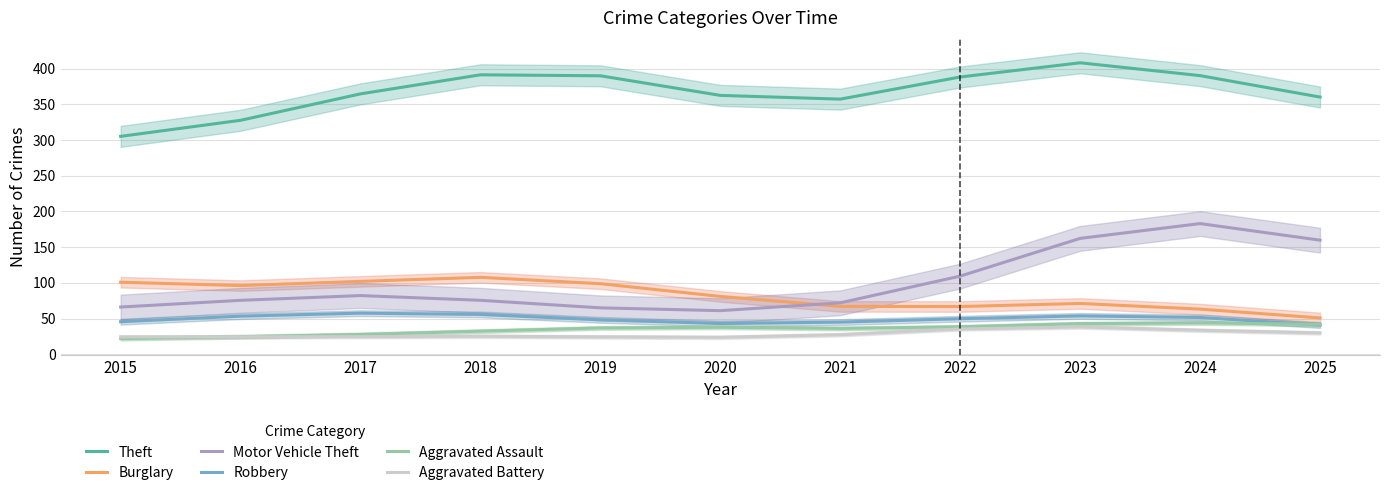

At which label does Robbery reach its minimum?

2025